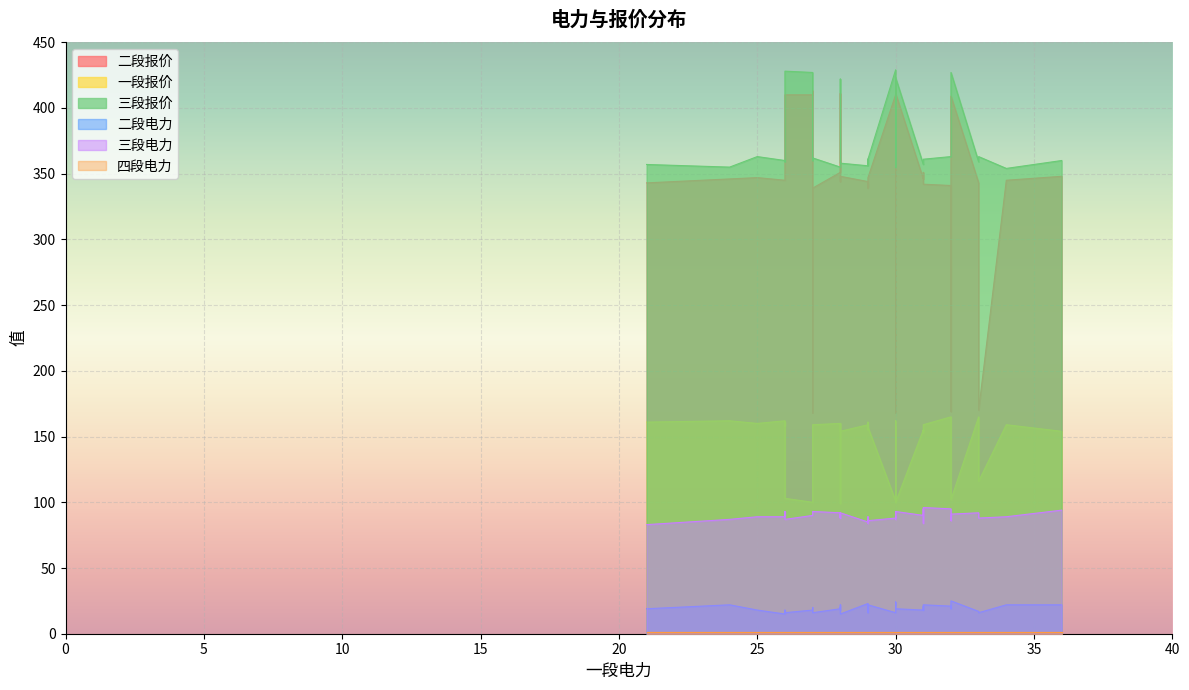

Which series has the largest range (max minus min)?

二段报价